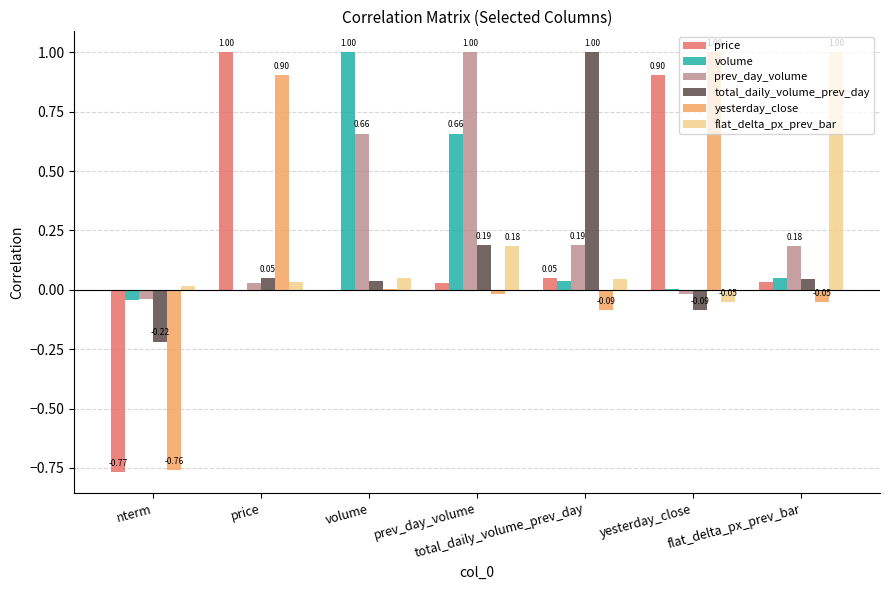

What is the sum of all prev_day_volume values?

2.0